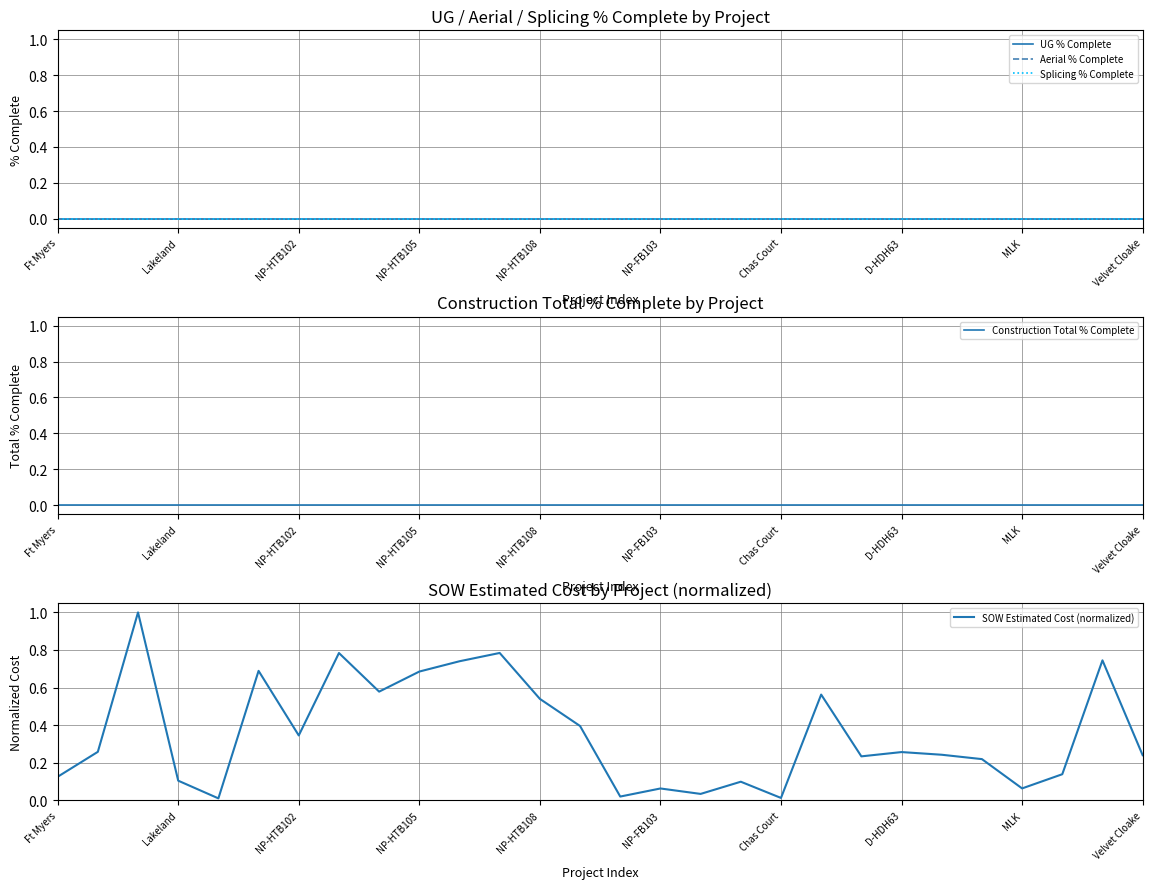

What is the difference between the highest and lowest values at 22?

0.2